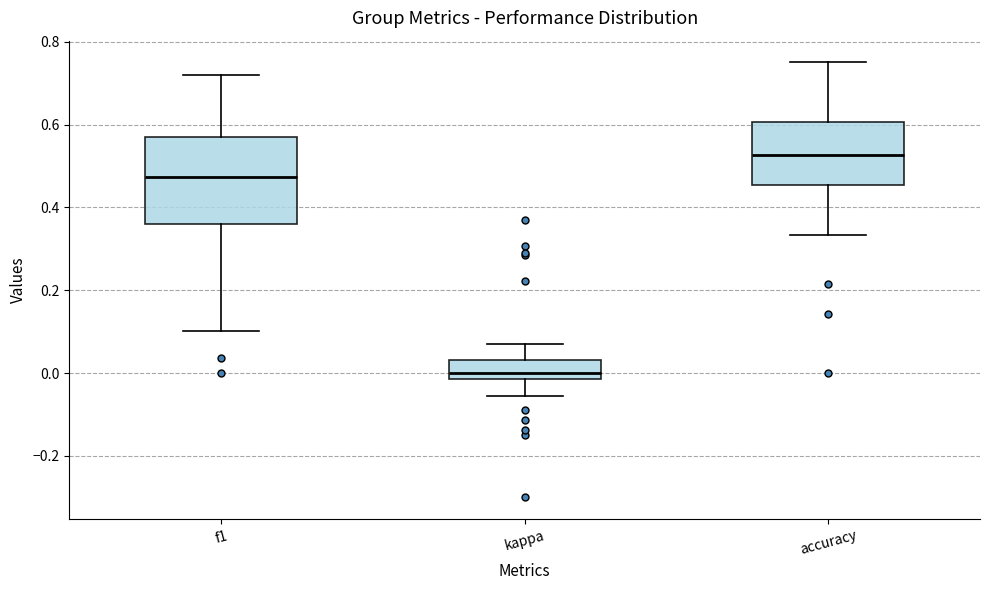

Where does the upper whisker of the box for kappa end on the y-axis? The values are not printed on the chart, so give them approximately, as read against the axis.

0.08